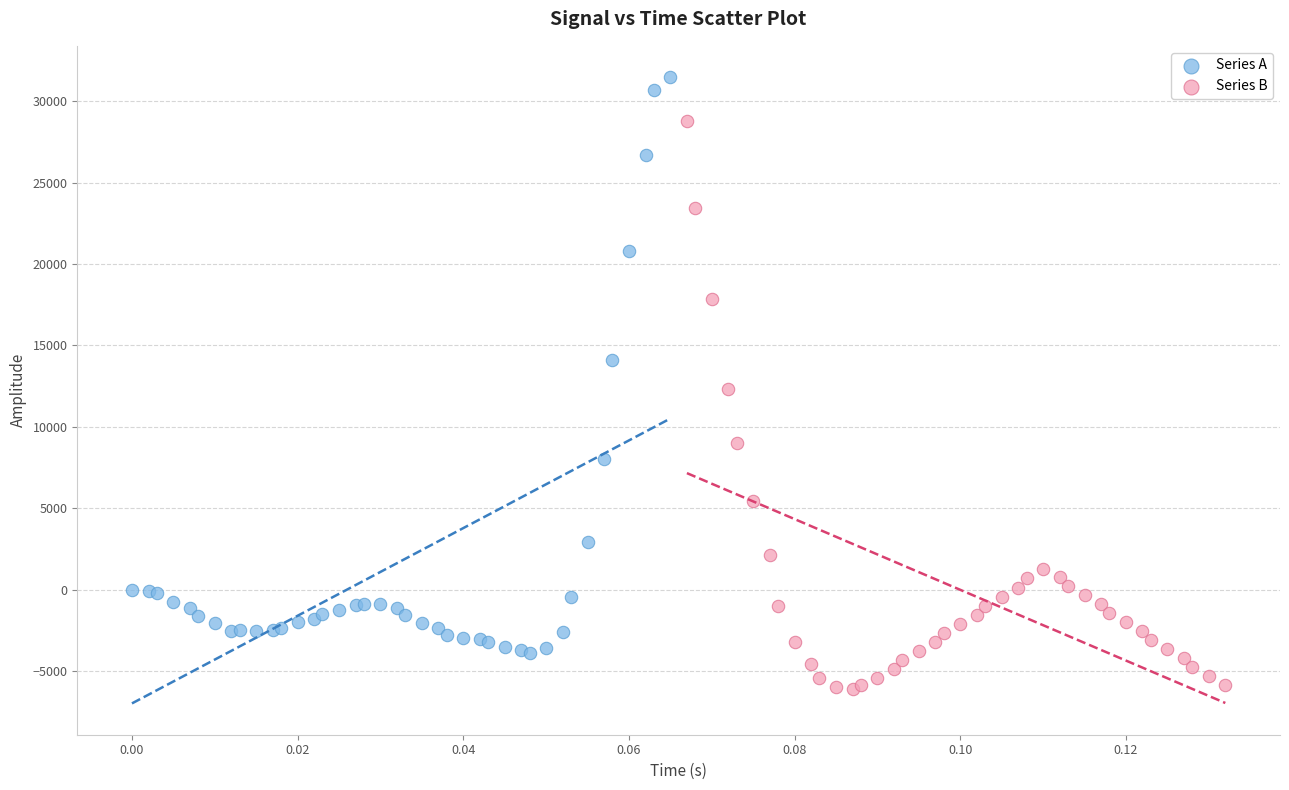

Which series contains the lowest Y value?

Series B